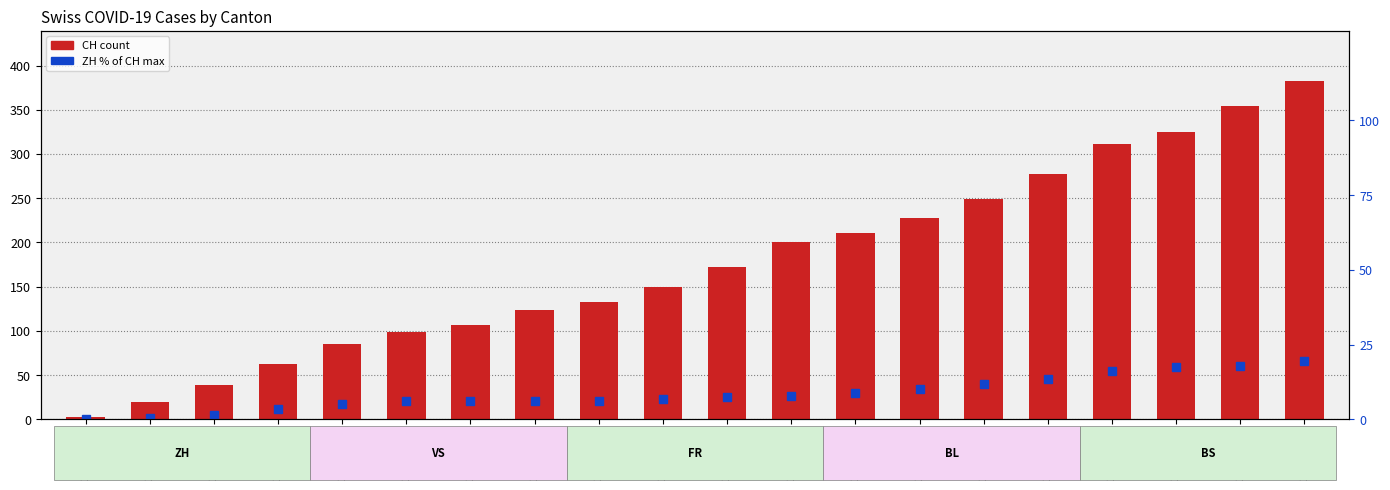

What is the sum of the CH values at 2020-06-09 and 2020-06-01?

136.0